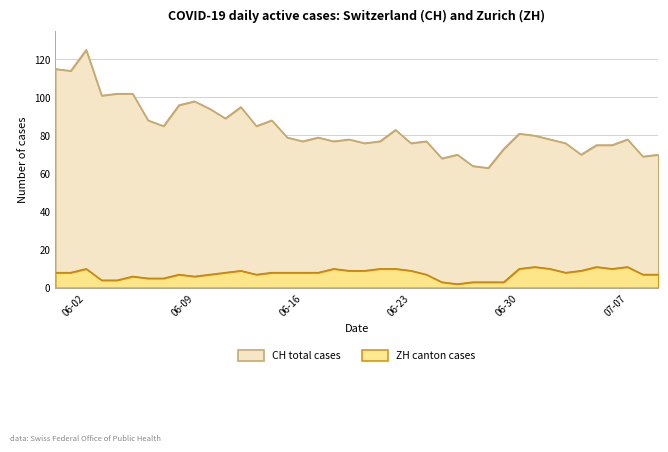

The value of ZH at 2020-06-04 is 4. True or false?

True